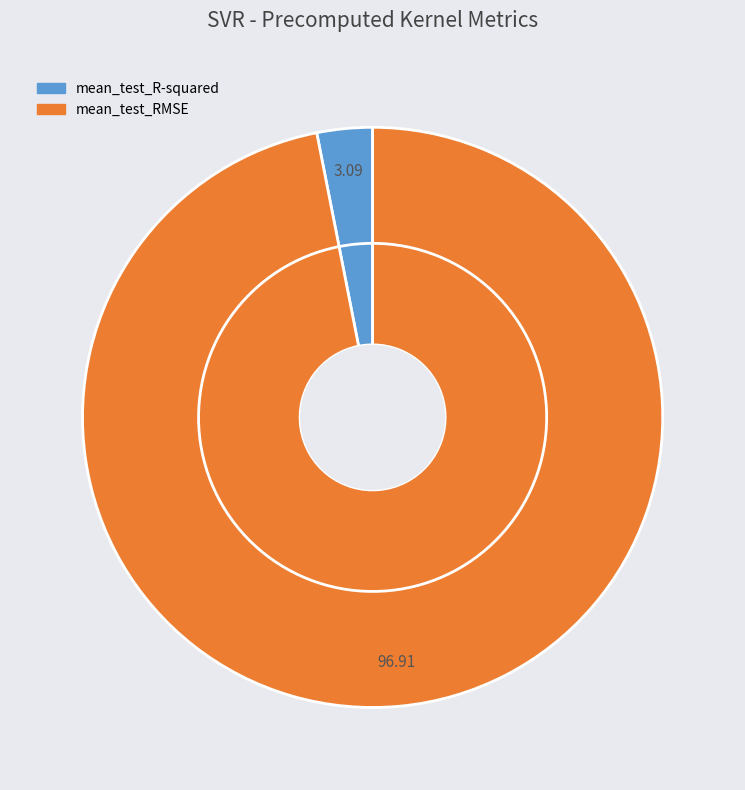

Is there a majority slice in this chart?

Yes